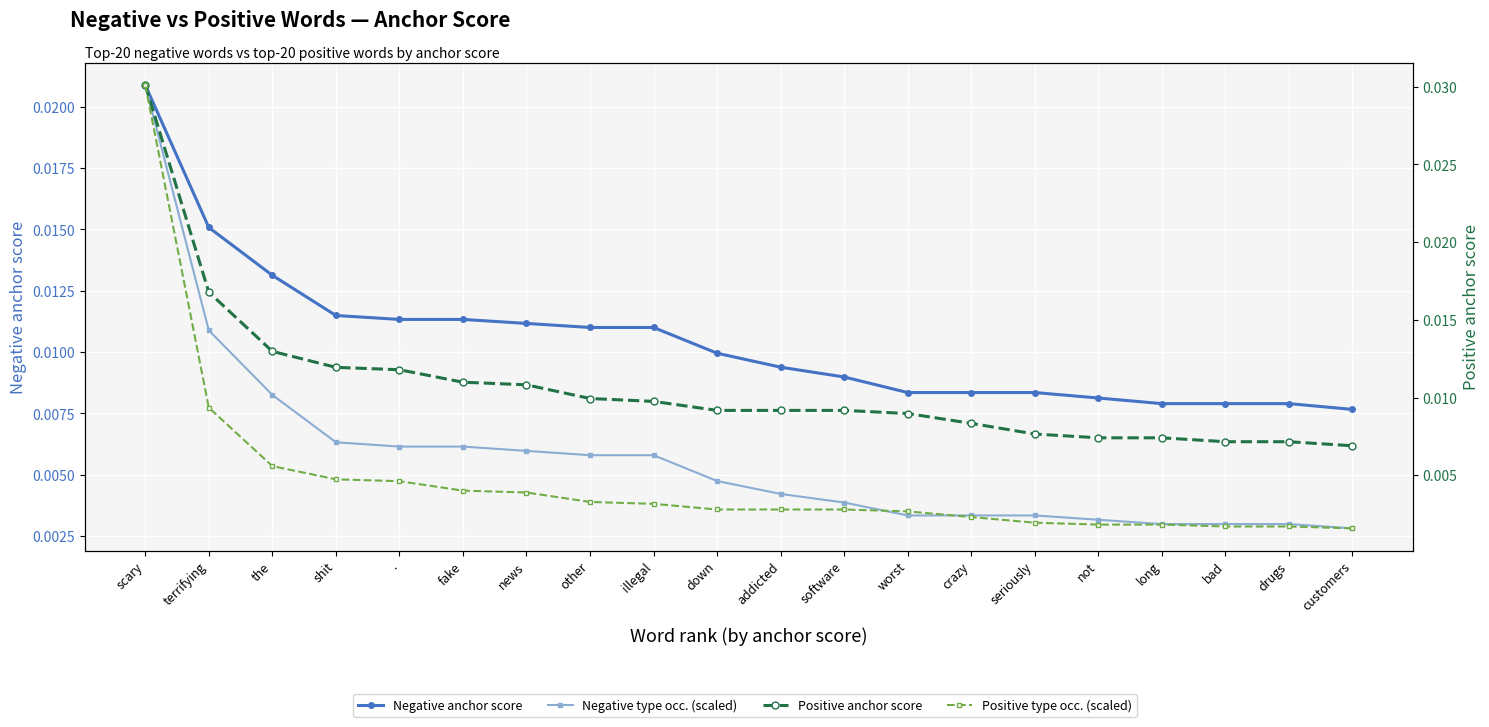

Which series has the largest range (max minus min)?

Positive type occ. (scaled)